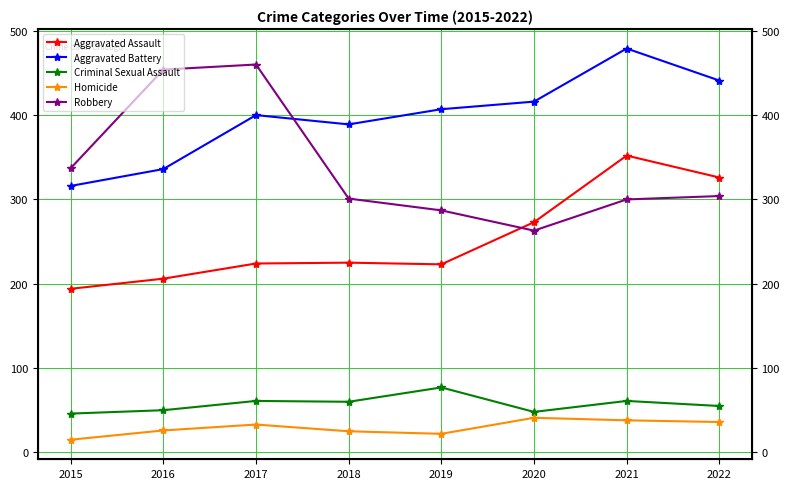

At which category does Criminal Sexual Assault reach its first local valley?

2018